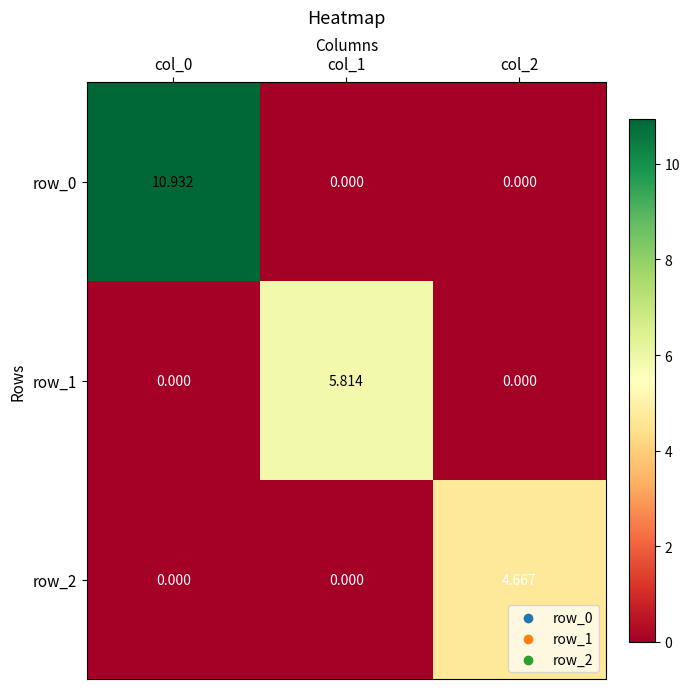

At which label does row_0 reach its peak?

col_0